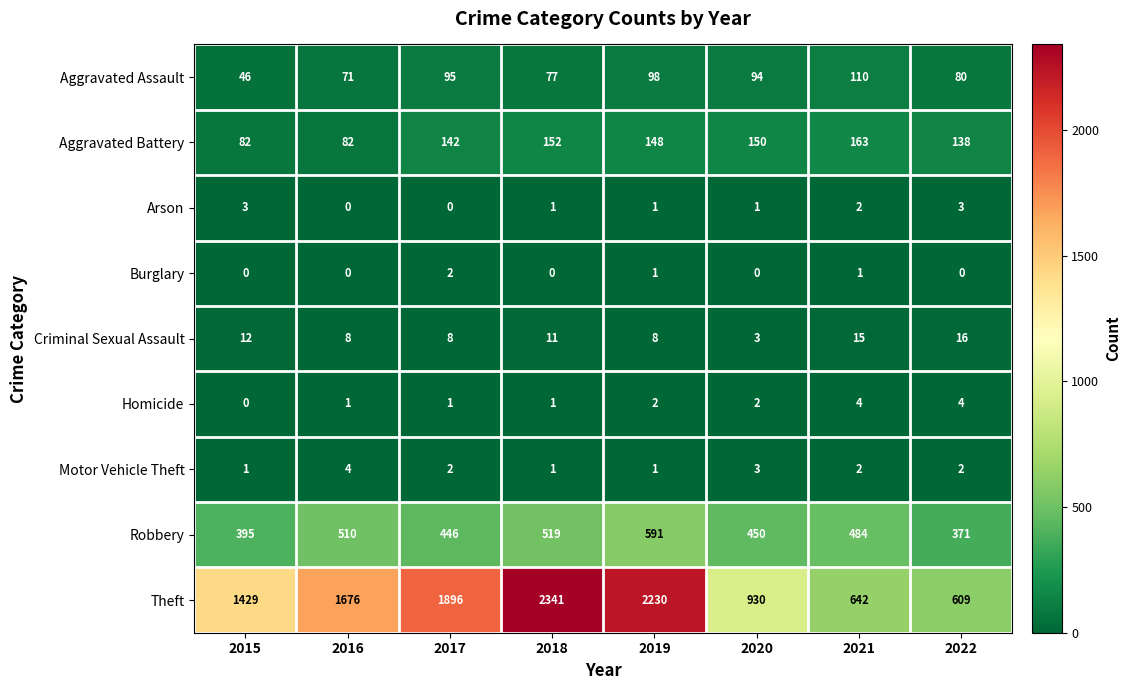

What is the total value across all series at 2019?

3080